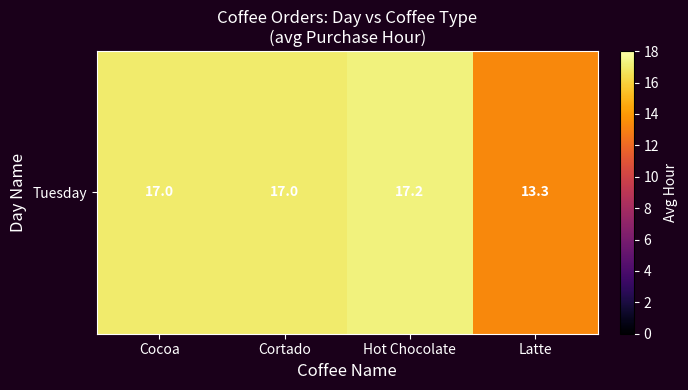

Which has a higher value, Hot Chocolate or Cortado?

Hot Chocolate